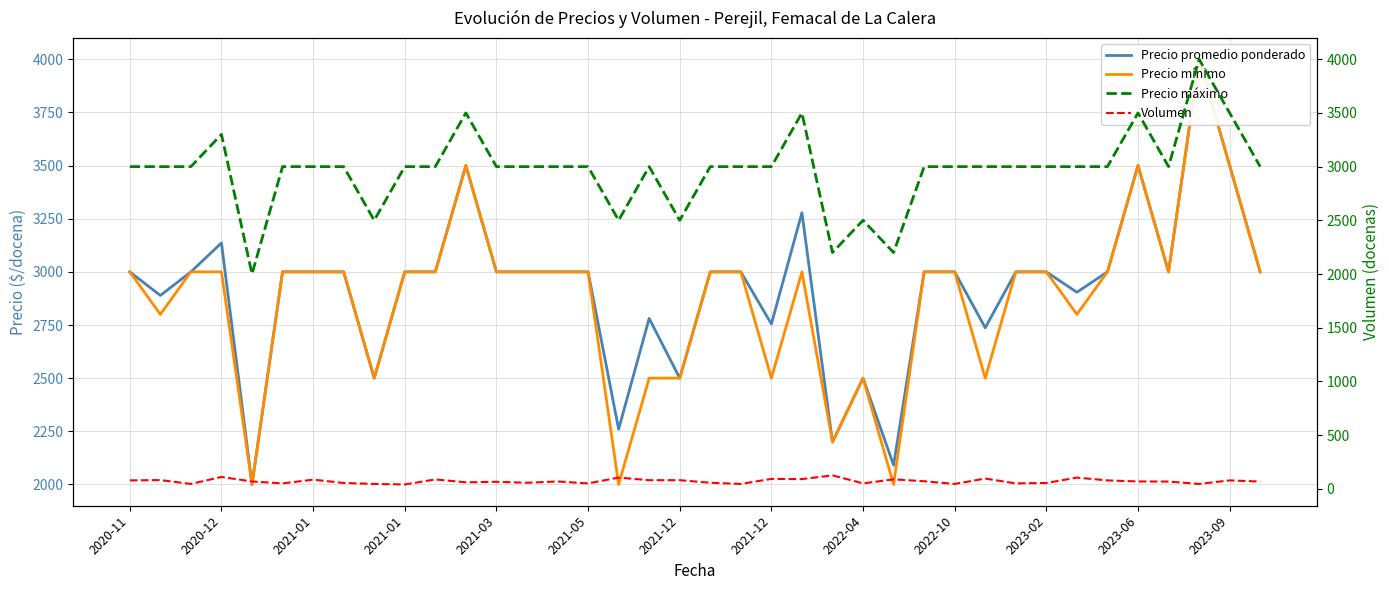

In Precio máximo, how many points are lower than both neighbors (excluding endpoints)?

7